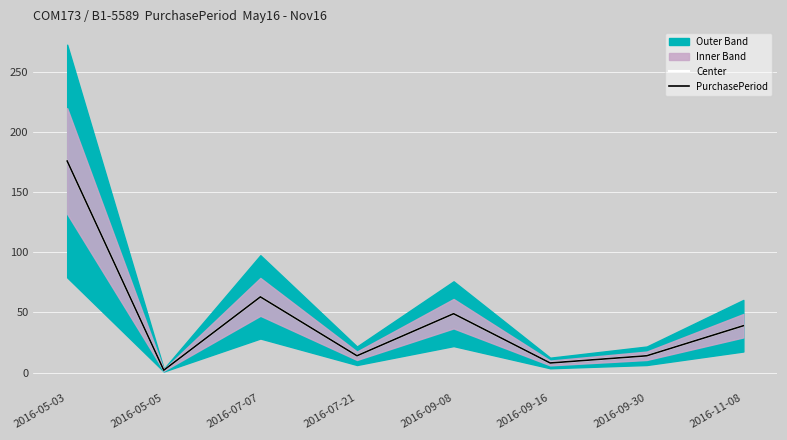

How many lines are shown in the chart?

2